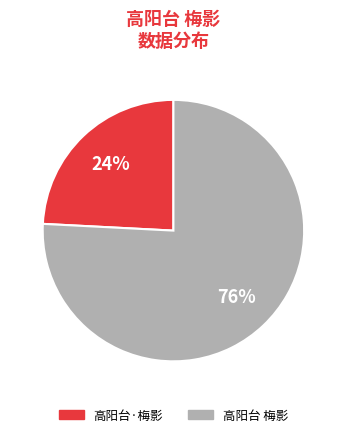

True or false: 高阳台·梅影 accounts for 13% of the total.

False